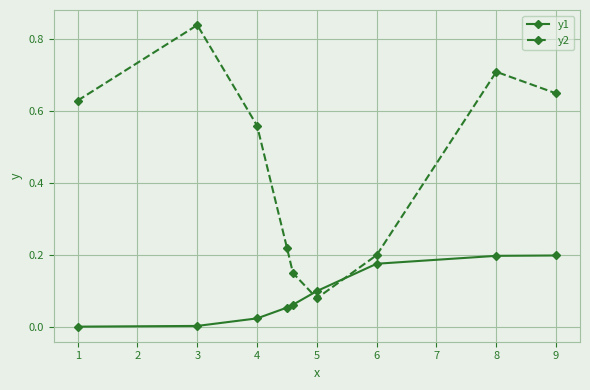

In y2, how many points are higher than both neighbors (excluding endpoints)?

2